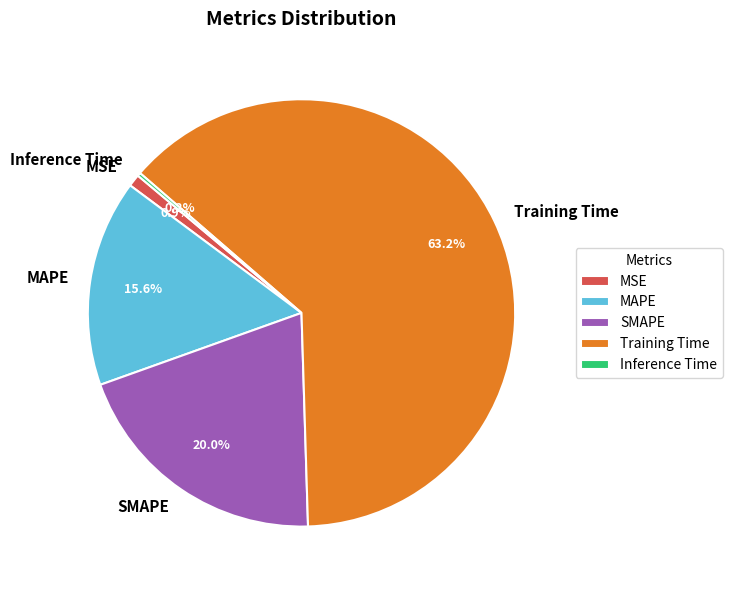

To the nearest percent, what percentage of the pie is SMAPE?

20%